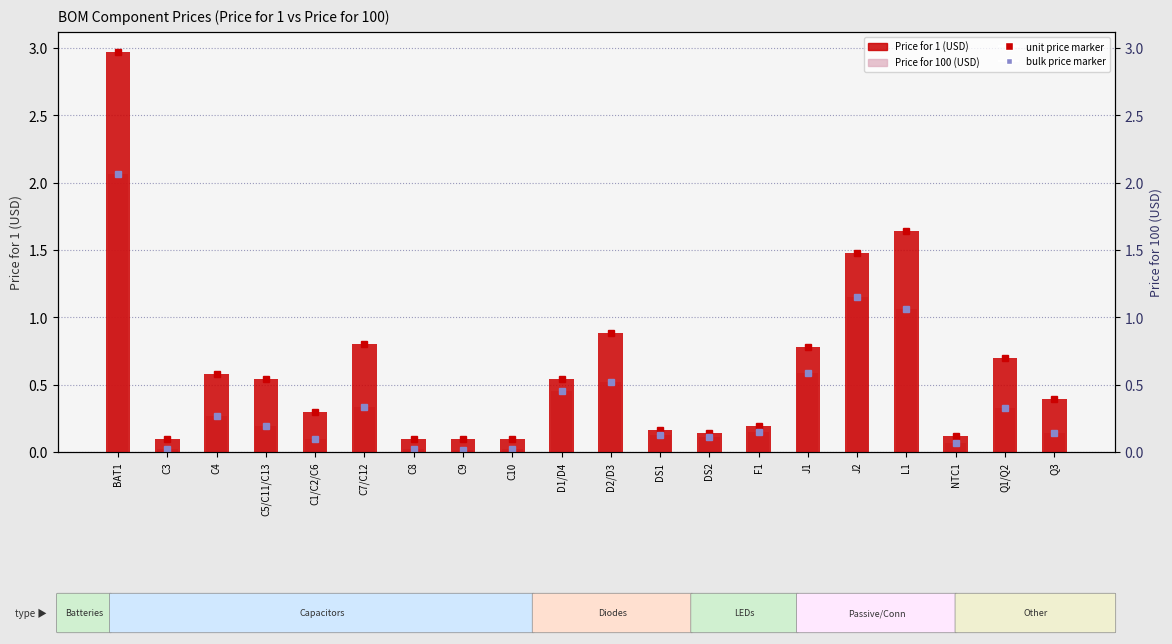

What is the difference between the maximum and second lowest values in the Price for 100 (USD) series?

2.0